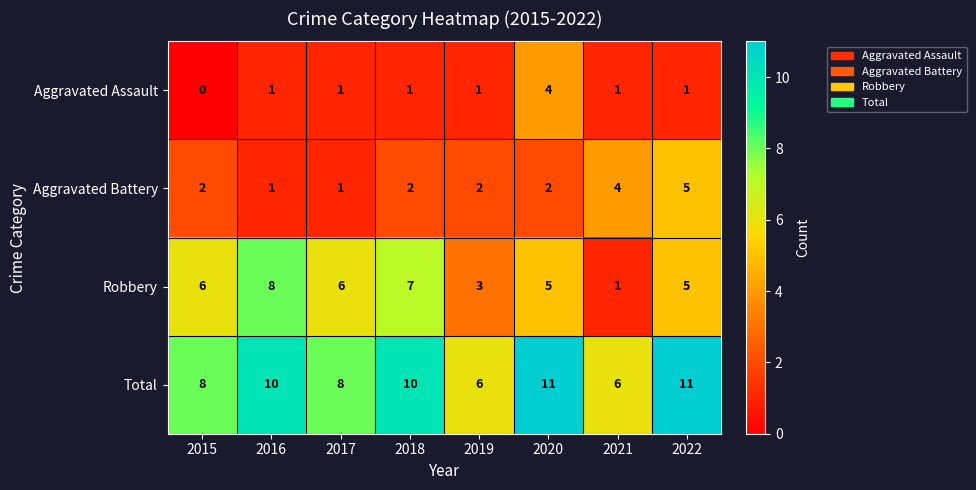

Count the Robbery values in the range 5 to 7.

5